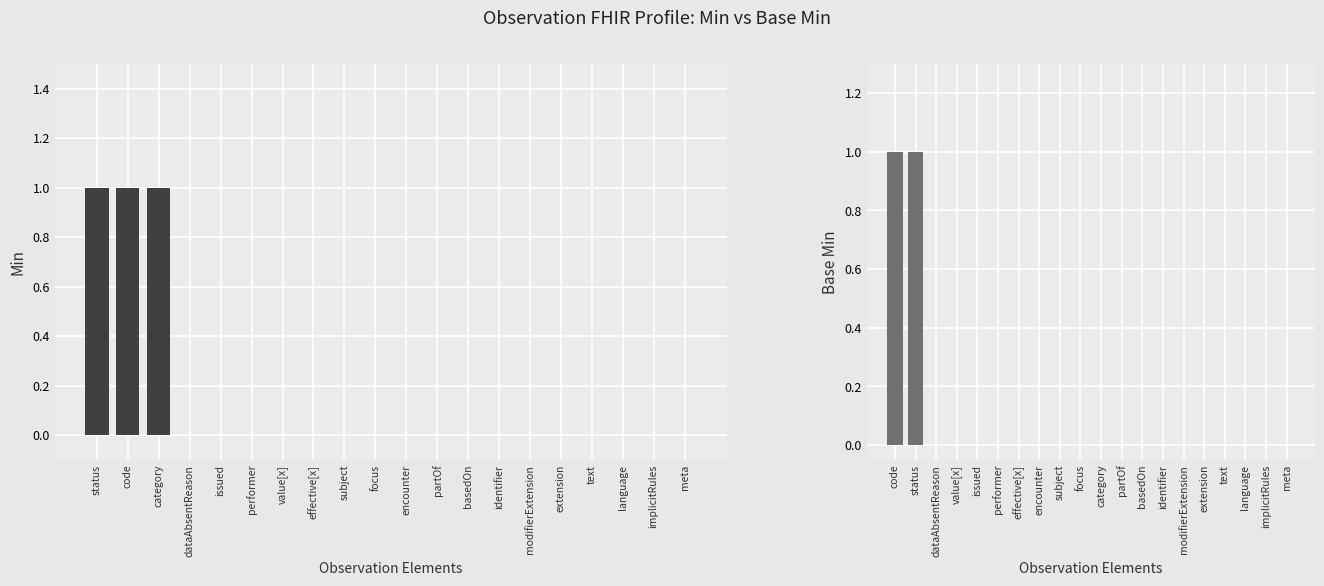

How many distinct data groups are displayed?

2